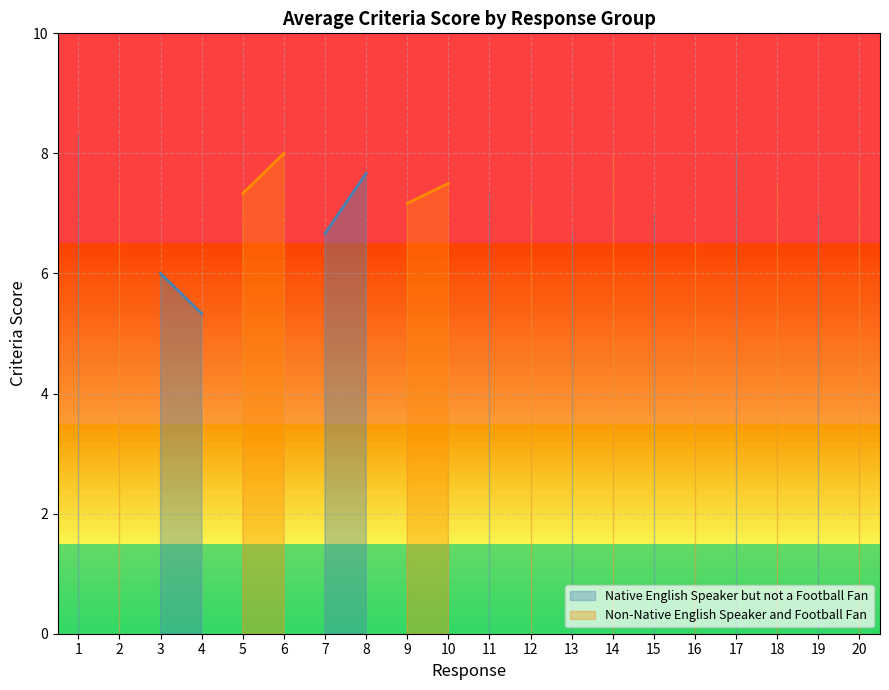

What is the smallest value displayed?

5